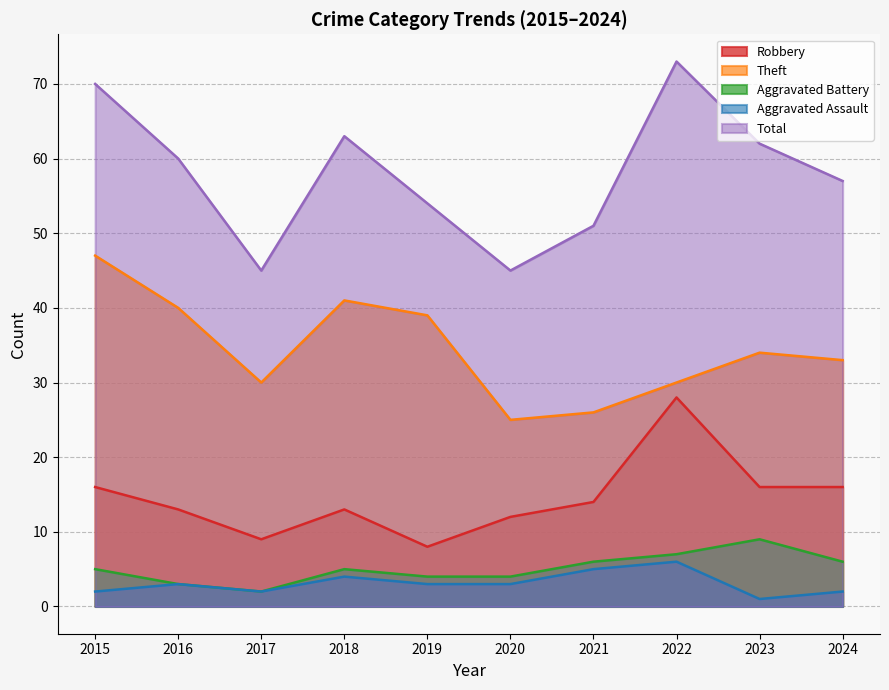

Read the Robbery value at 2016, to the nearest 5.

15